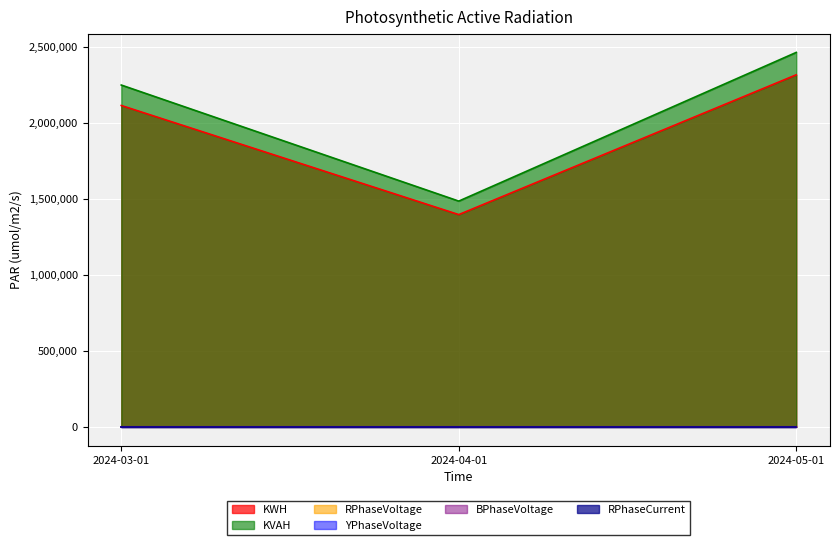

What is the value of the BPhaseVoltage point at the 3rd from the left?

236.5